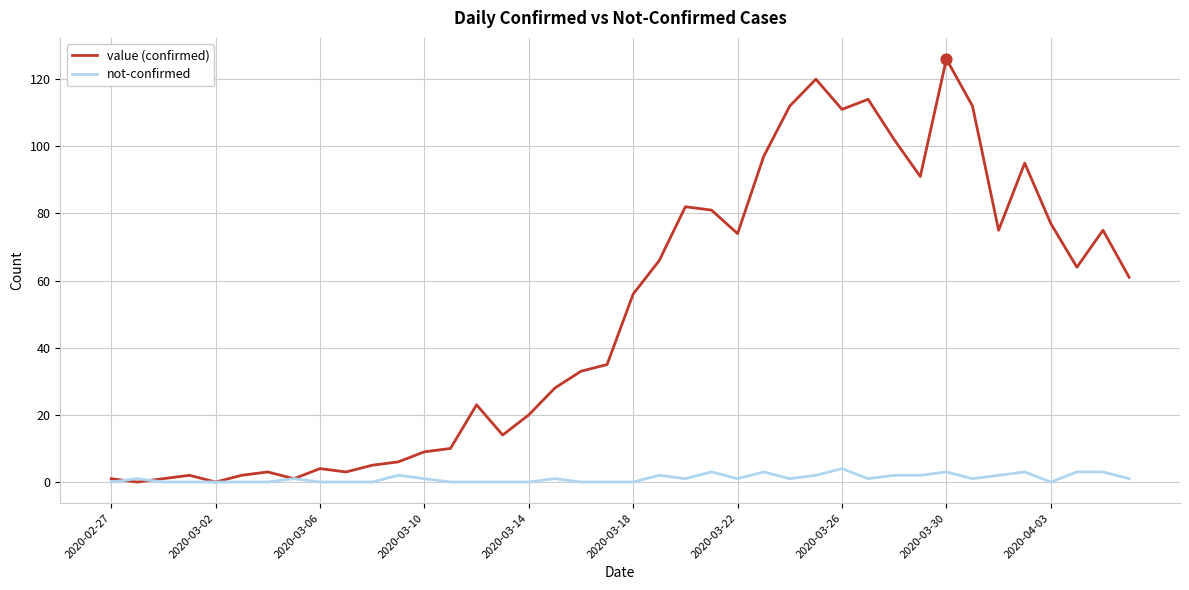

At how many categories does at least one series exceed 105?

6